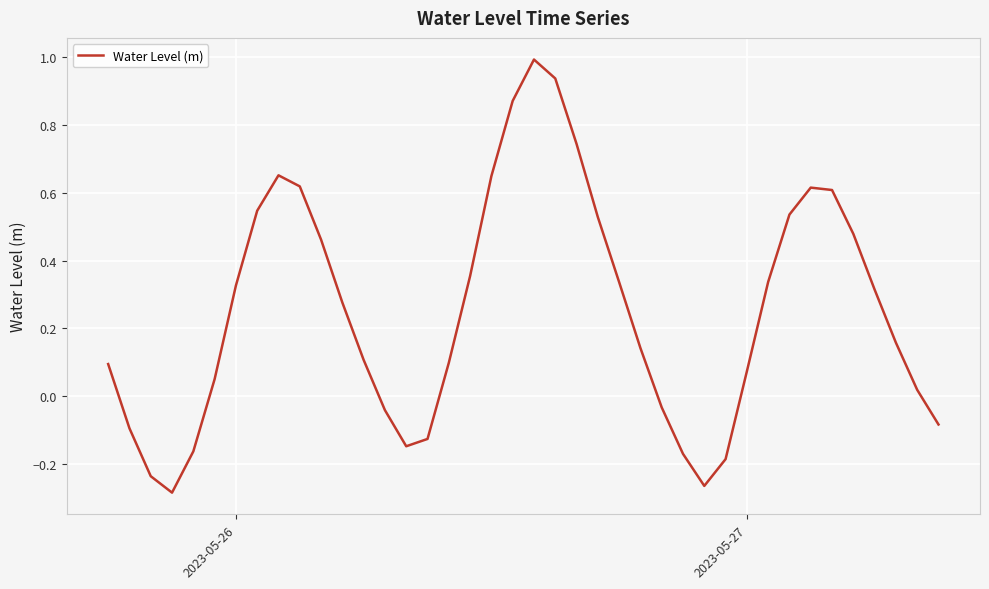

How many values are below zero?

12